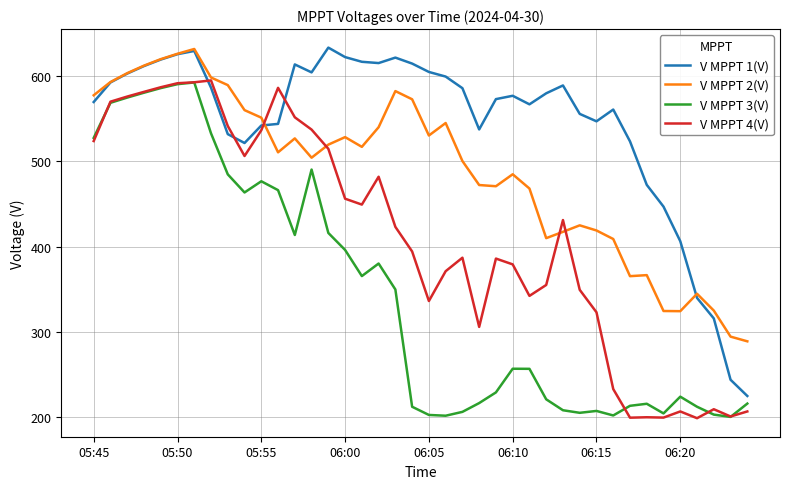

What is the minimum value shown in the chart?

199.0